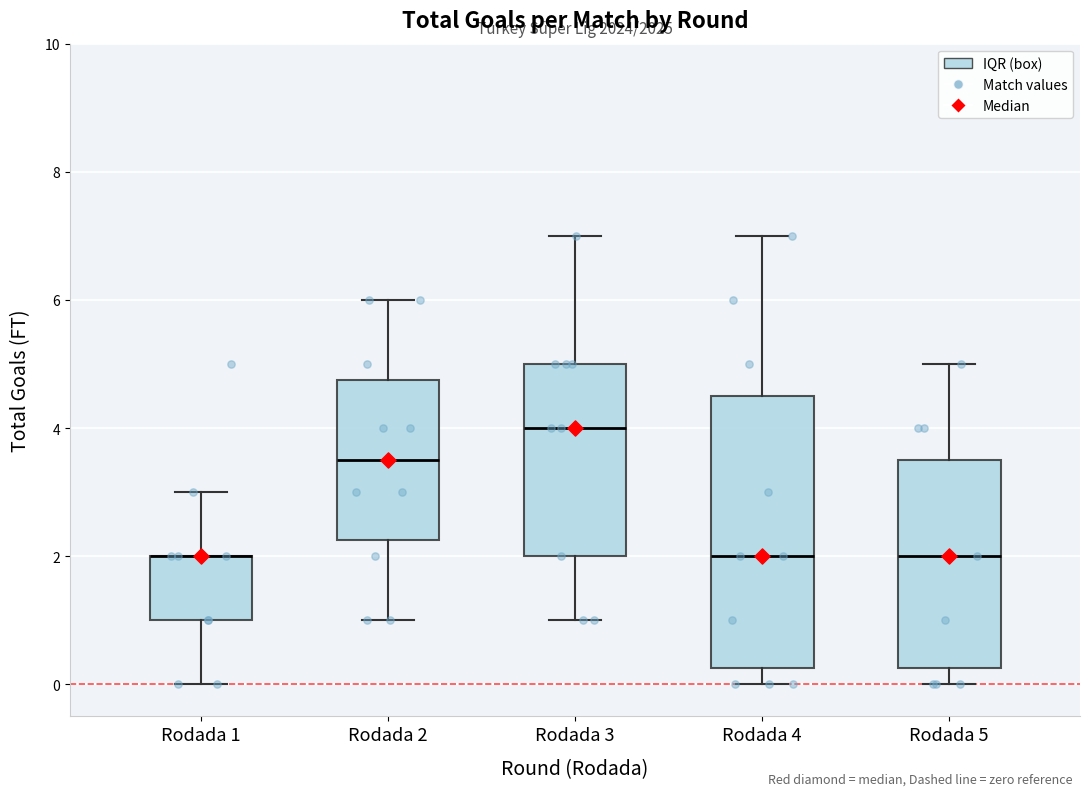

Reading left to right, read every box against the y-axis: the position of its median line, the range the box covers, and the ends of its whiskers. The values are not printed on the chart, so give them approximately, as read against the axis.

Rodada 1: median 2.0 (drawn on the box's upper edge), box 1.0 to 2.0, whiskers 0.0 to 3.0
Rodada 2: median 3.6, box 2.2 to 4.8, whiskers 1.0 to 6.0
Rodada 3: median 4.0, box 2.0 to 5.0, whiskers 1.0 to 7.0
Rodada 4: median 2.0, box 0.2 to 4.6, whiskers 0.0 to 7.0
Rodada 5: median 2.0, box 0.2 to 3.6, whiskers 0.0 to 5.0